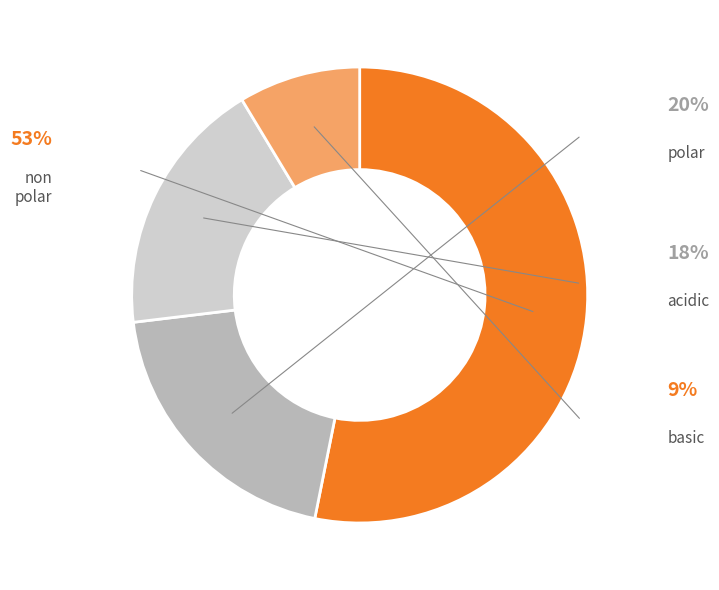

Does any single category account for the majority?

Yes